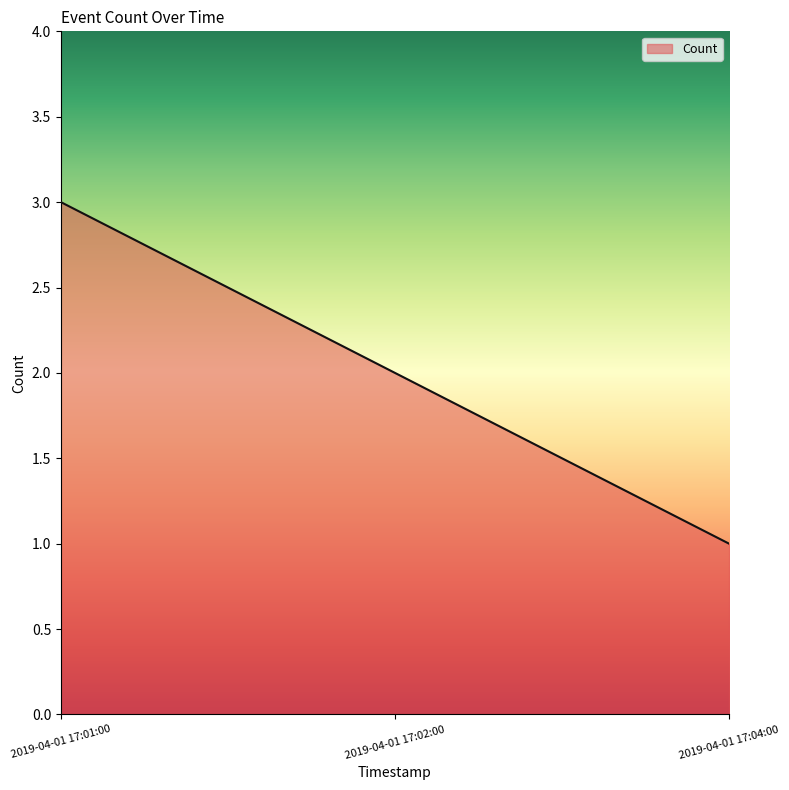

Which label corresponds to the smallest value in the chart?

2019-04-01 17:04:00